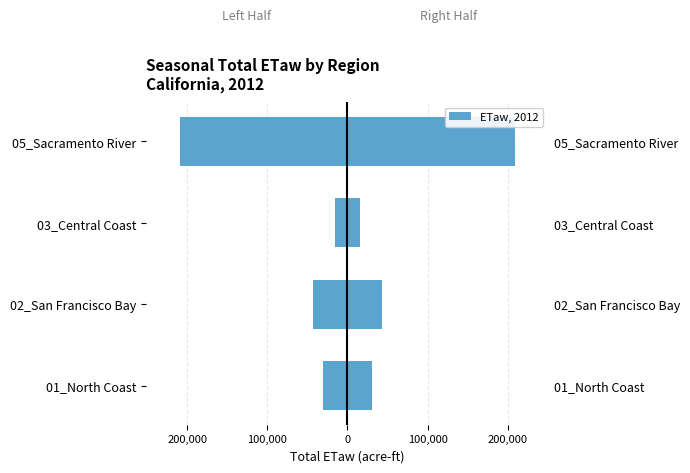

List the series in order of their peak value, lowest first.

ETaw Left, ETaw Right